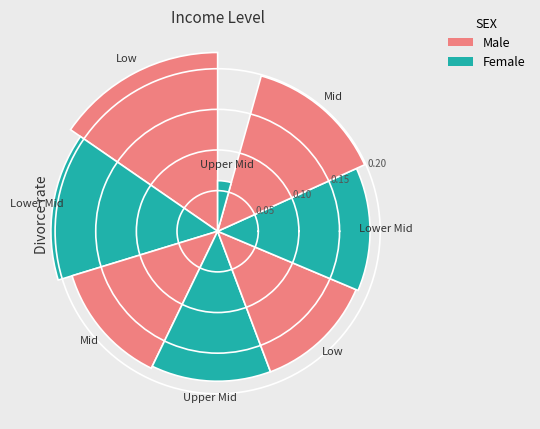

True or false: 5.0 accounts for 5% of the total.

False